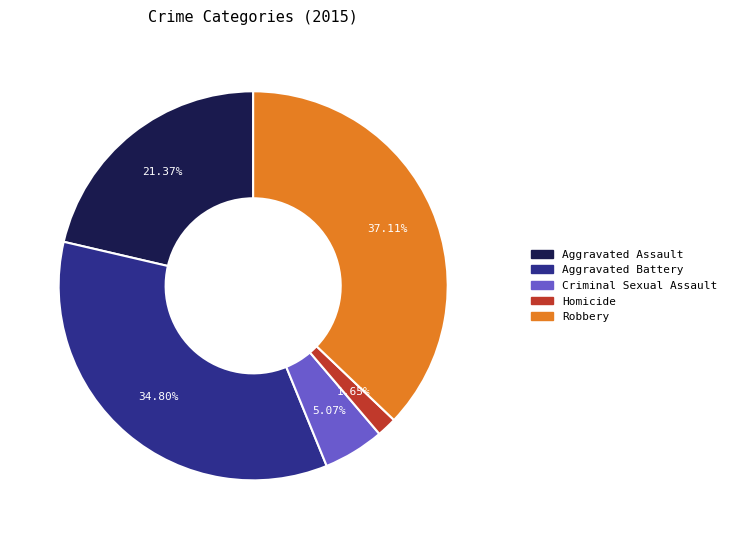

What percentage do Homicide and Criminal Sexual Assault together represent?

6.7%